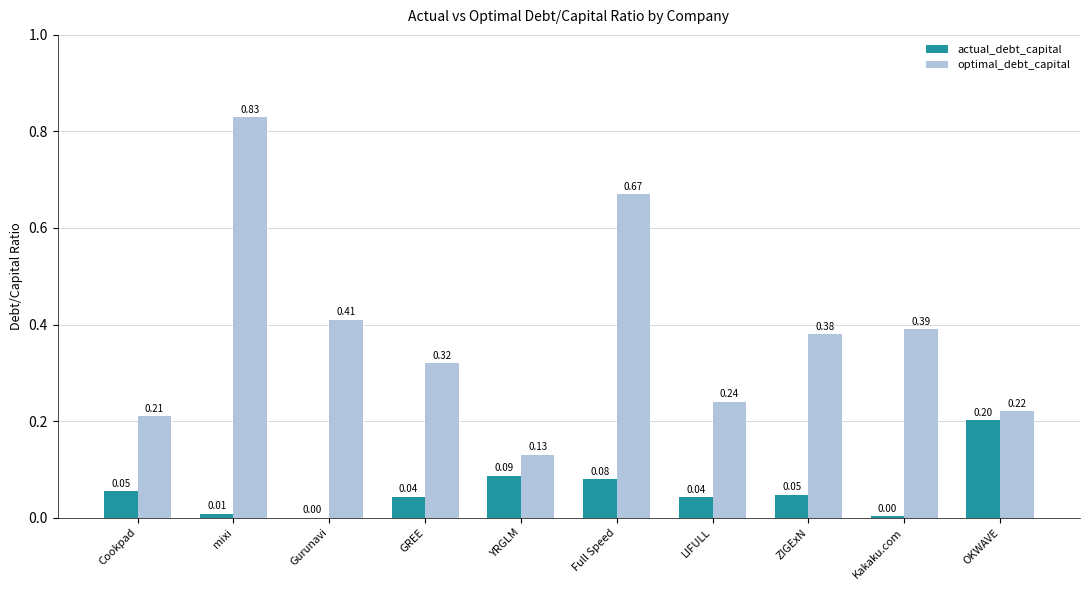

At which label is optimal_debt_capital closest to 0?

YRGLM